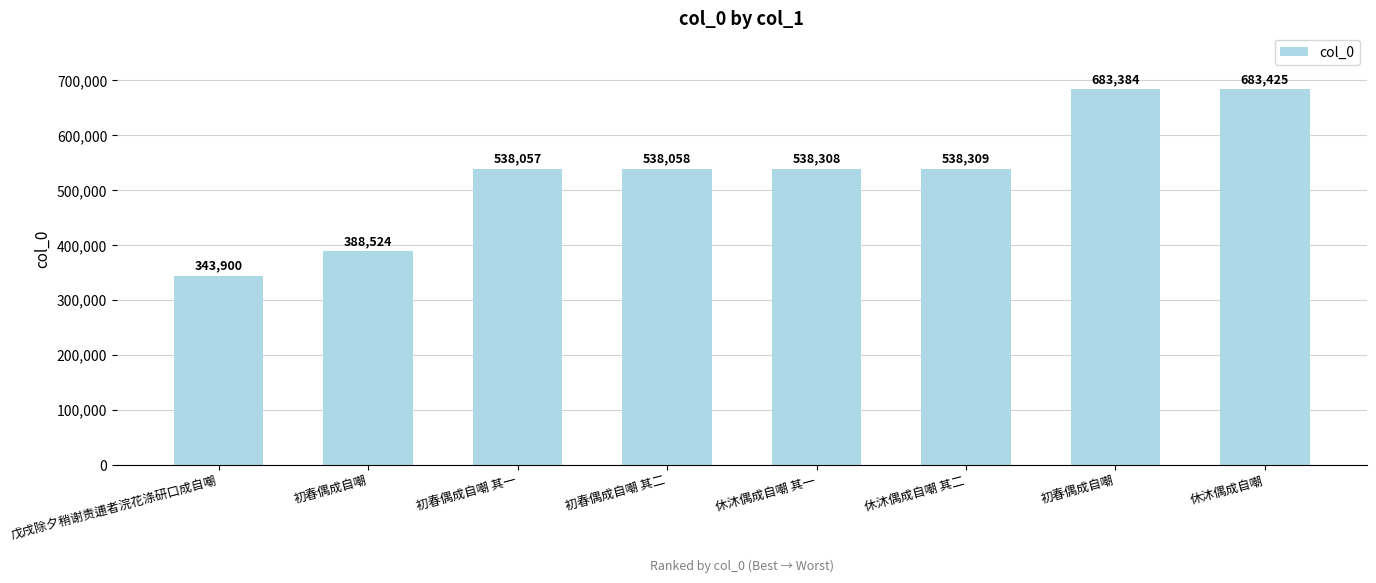

What is the minimum value shown in the chart?

343900